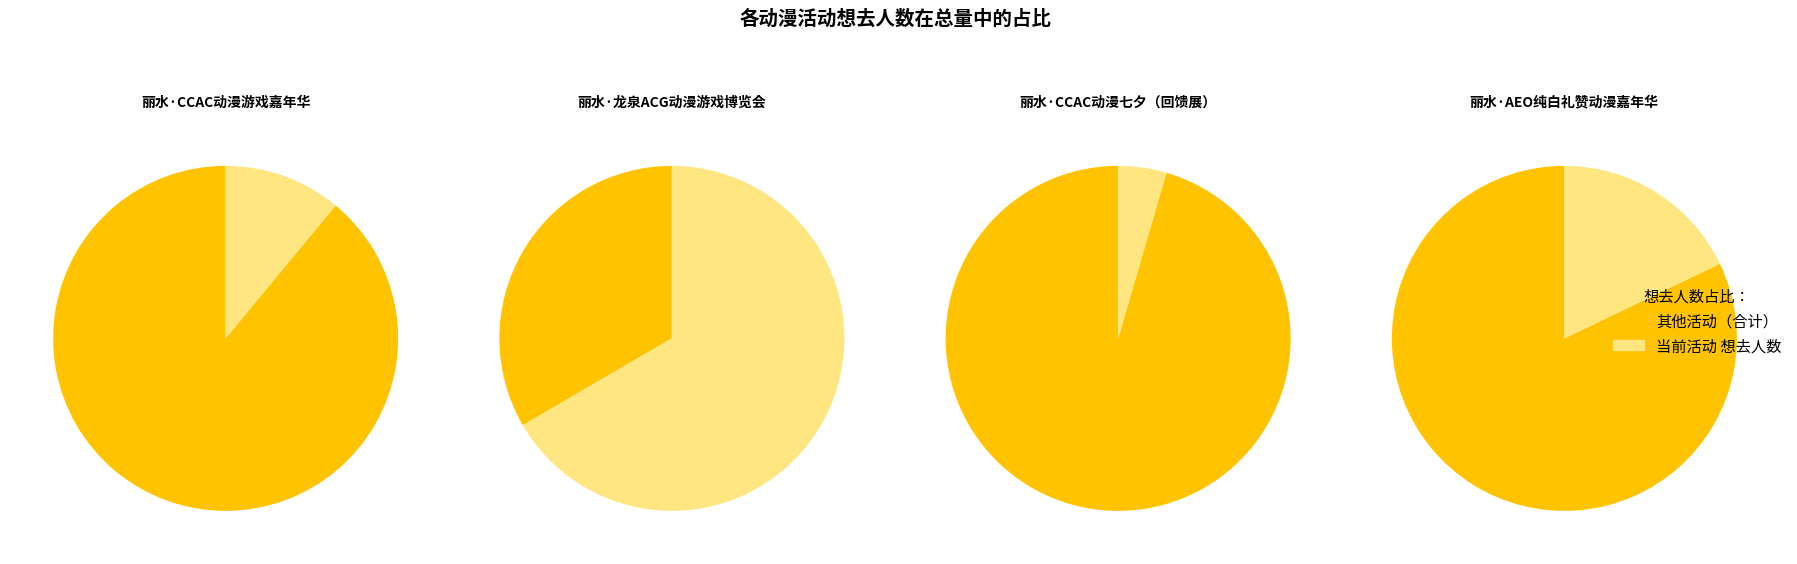

Is it true that 丽水·CCAC动漫七夕（回馈展） is 13% of the pie?

False